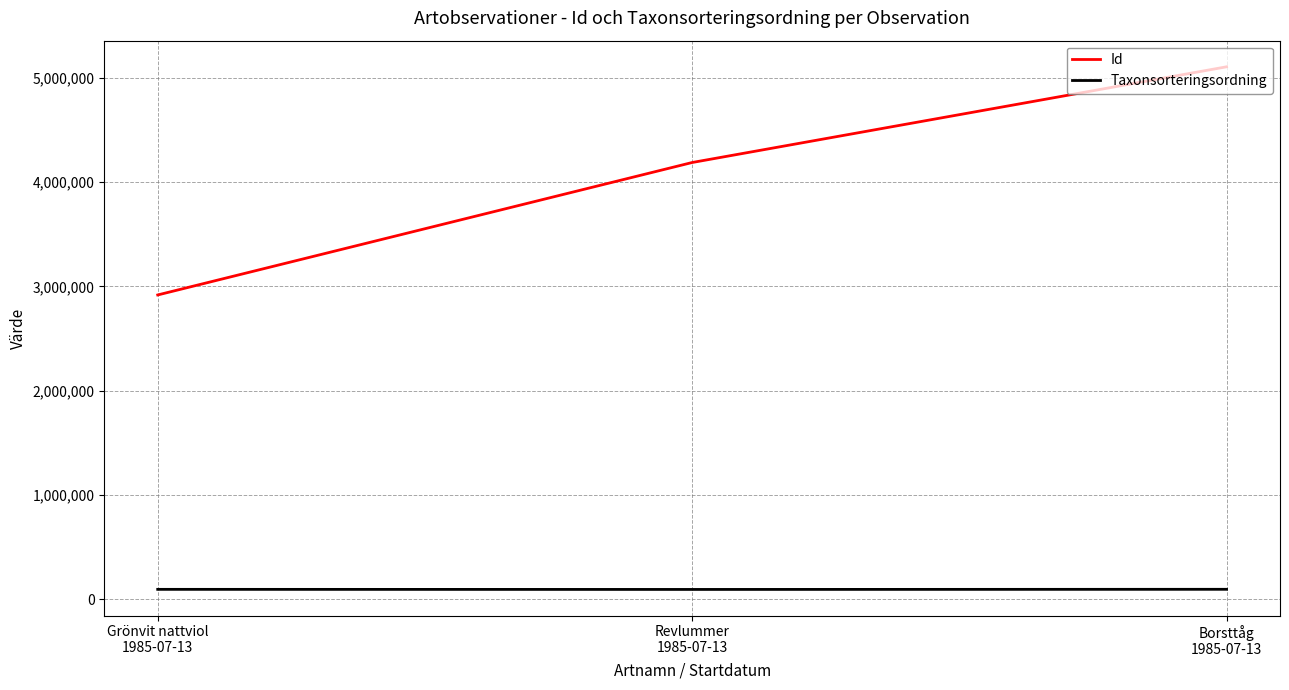

Which series changed the most between Grönvit nattviol
1985-07-13 and Revlummer
1985-07-13?

Id